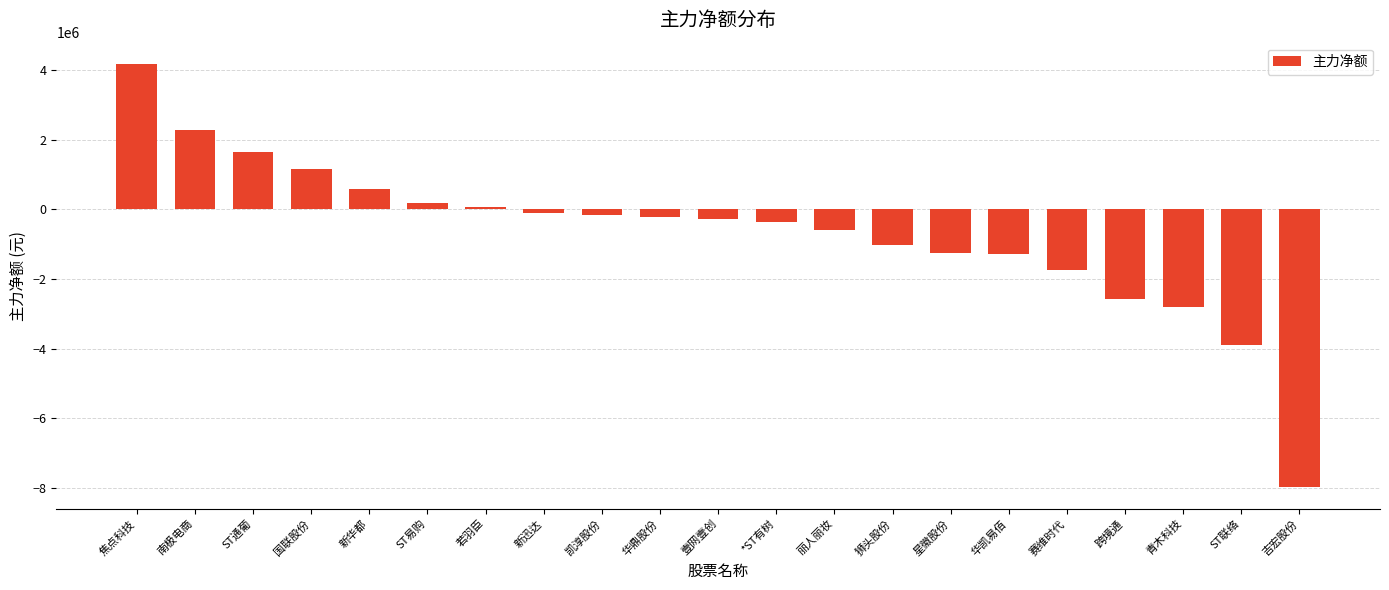

Does the chart contain any negative values?

Yes